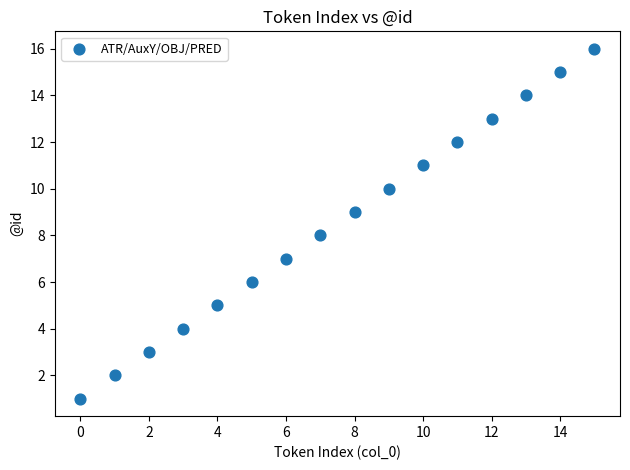

What is the range of Y values (max minus min)?

15